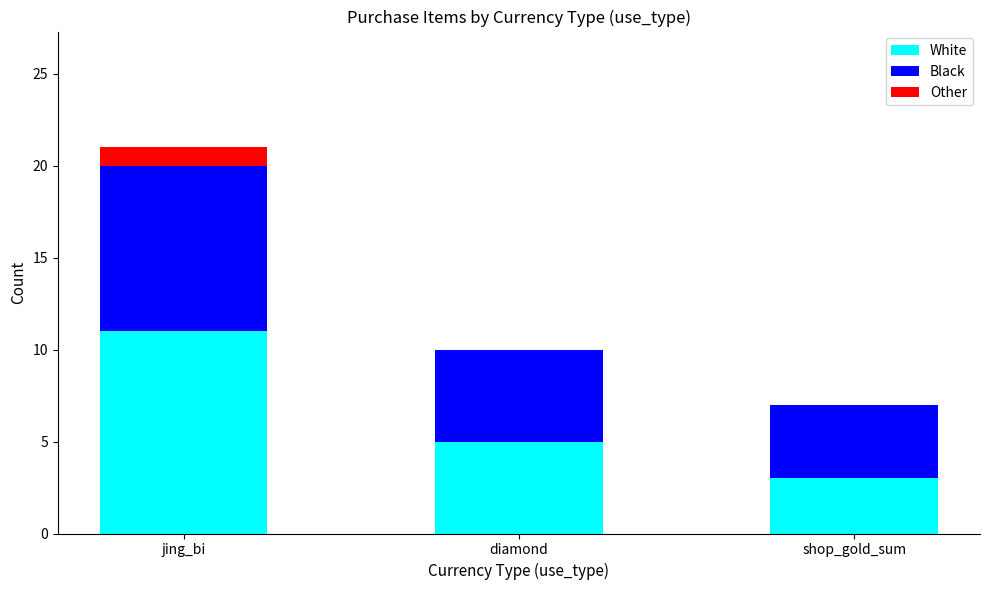

Is it true that White equals 11 at jing_bi?

True